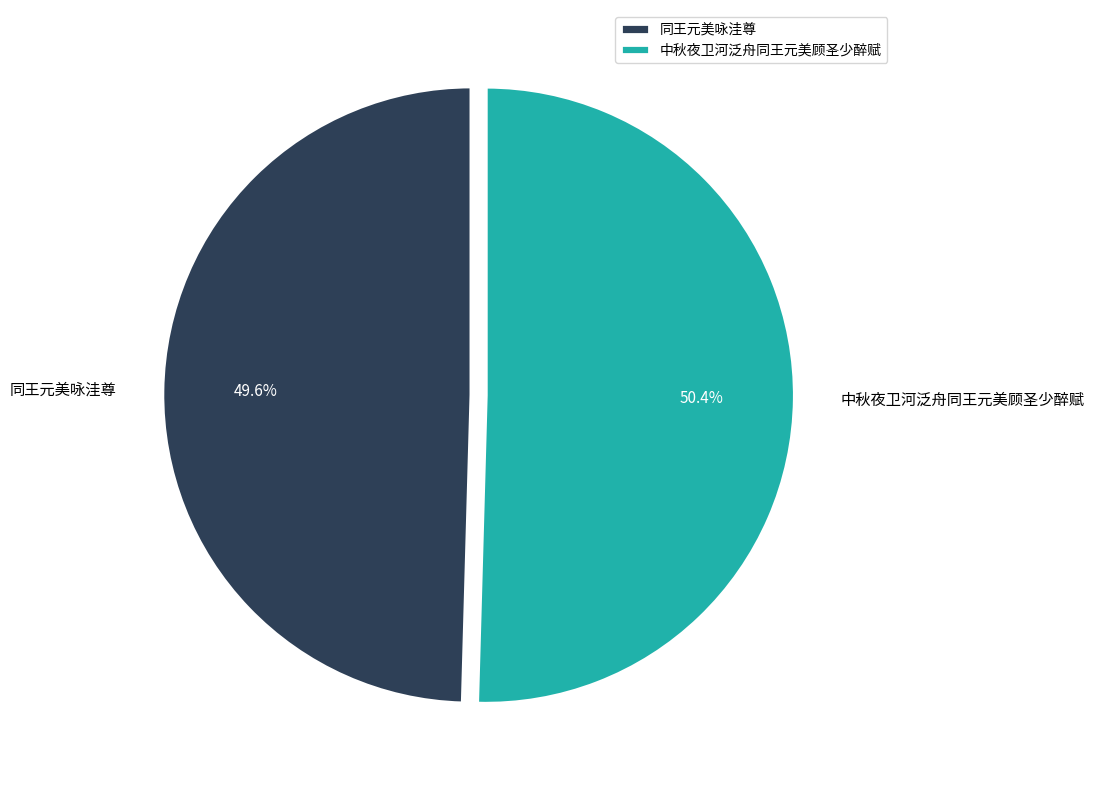

Does any single category account for the majority?

Yes